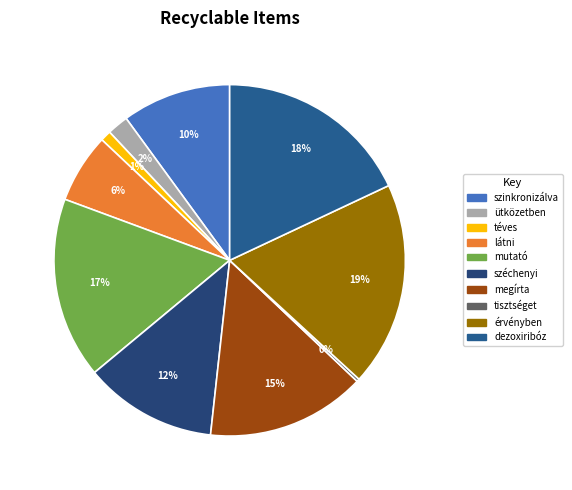

To the nearest percent, what percentage of the pie is mutató?

17%